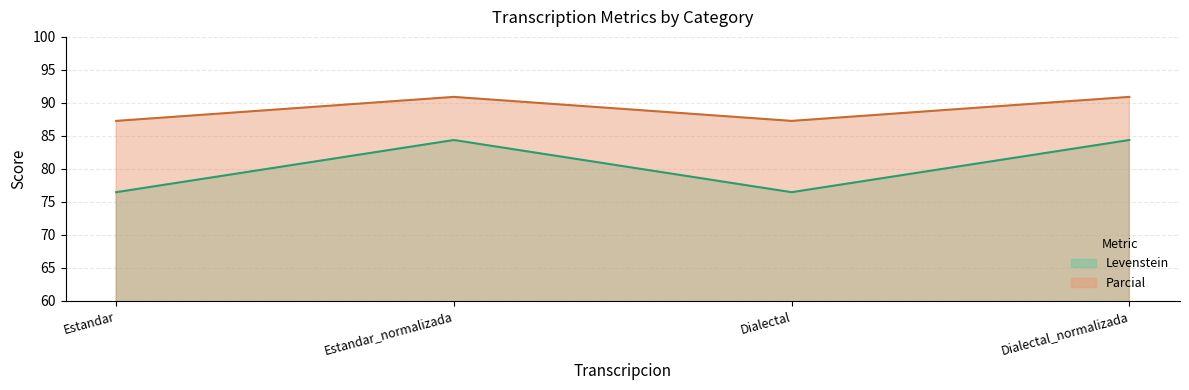

Is it true that Parcial equals 87.3 at Dialectal?

True